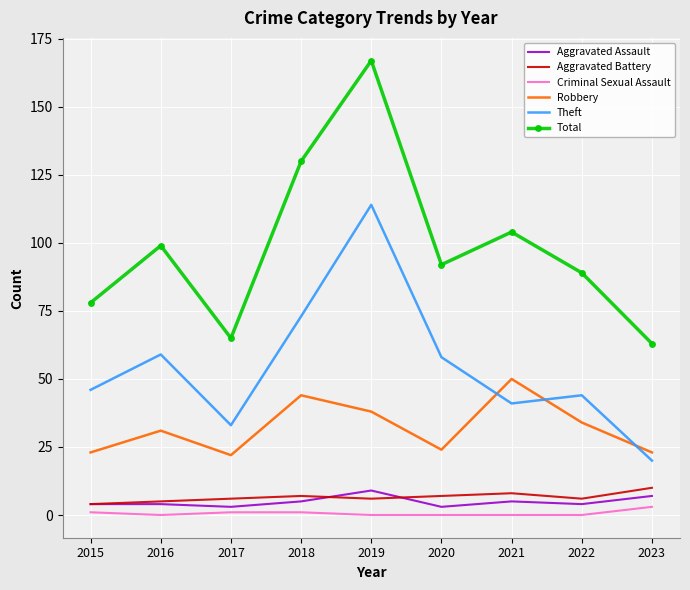

Is the value of Robbery at 2022 greater than the value of Aggravated Battery at 2021?

Yes